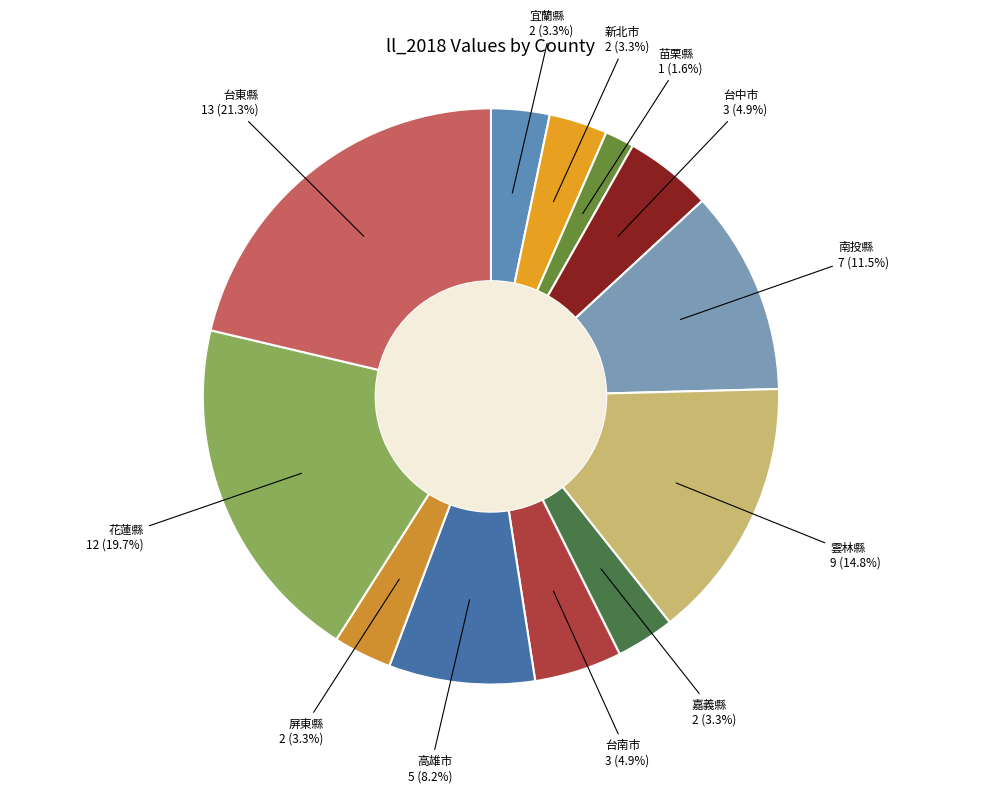

To the nearest percent, what is the difference between the largest and smallest slice percentages?

20%